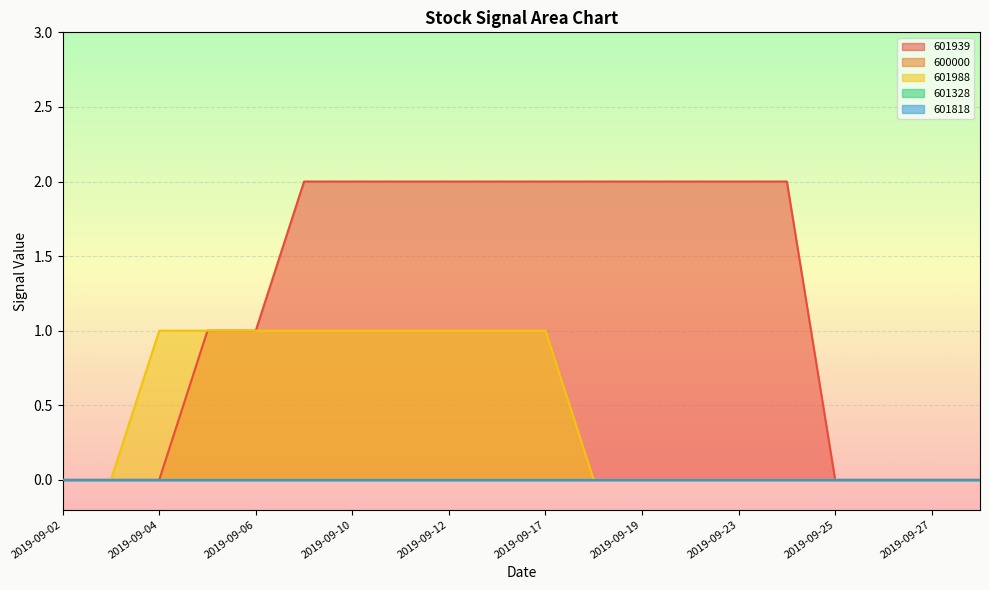

What is the total value across all series at 2019-09-17?

3